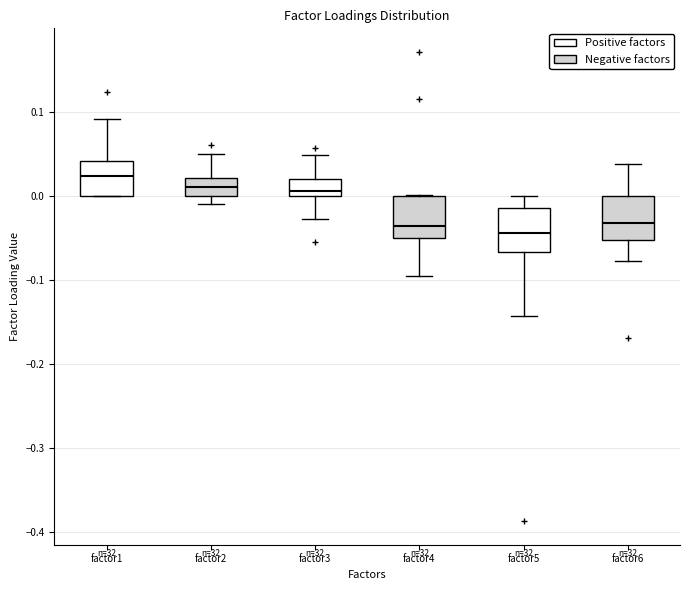

Where is the upper edge of the box for factor5 on the y-axis? The values are not printed on the chart, so give them approximately, as read against the axis.

-0.01